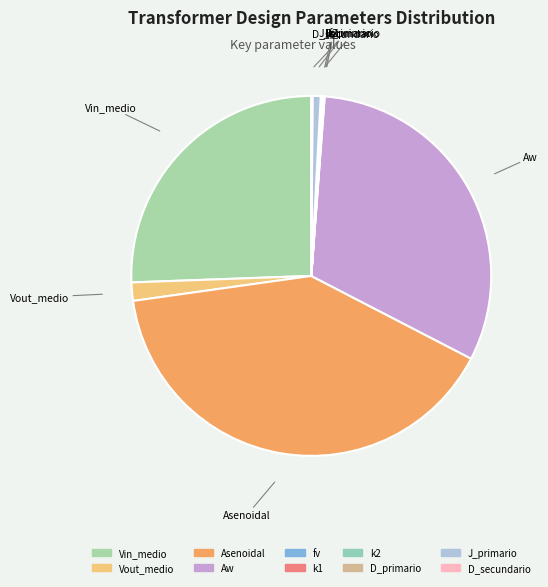

True or false: Asenoidal accounts for 29% of the total.

False